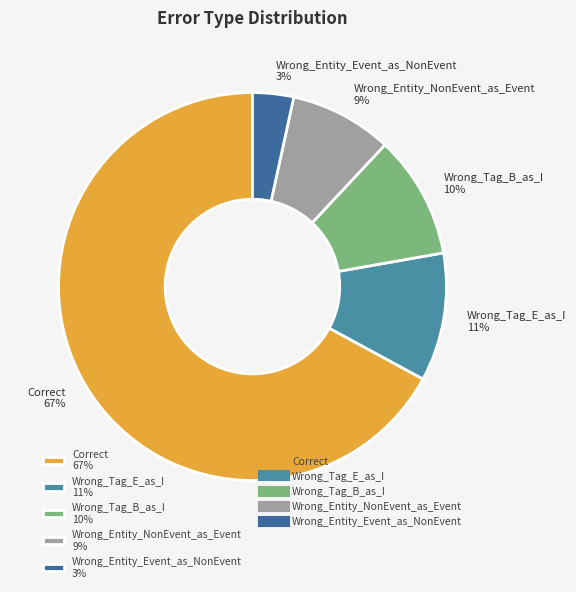

Count the number of slices in the pie.

5